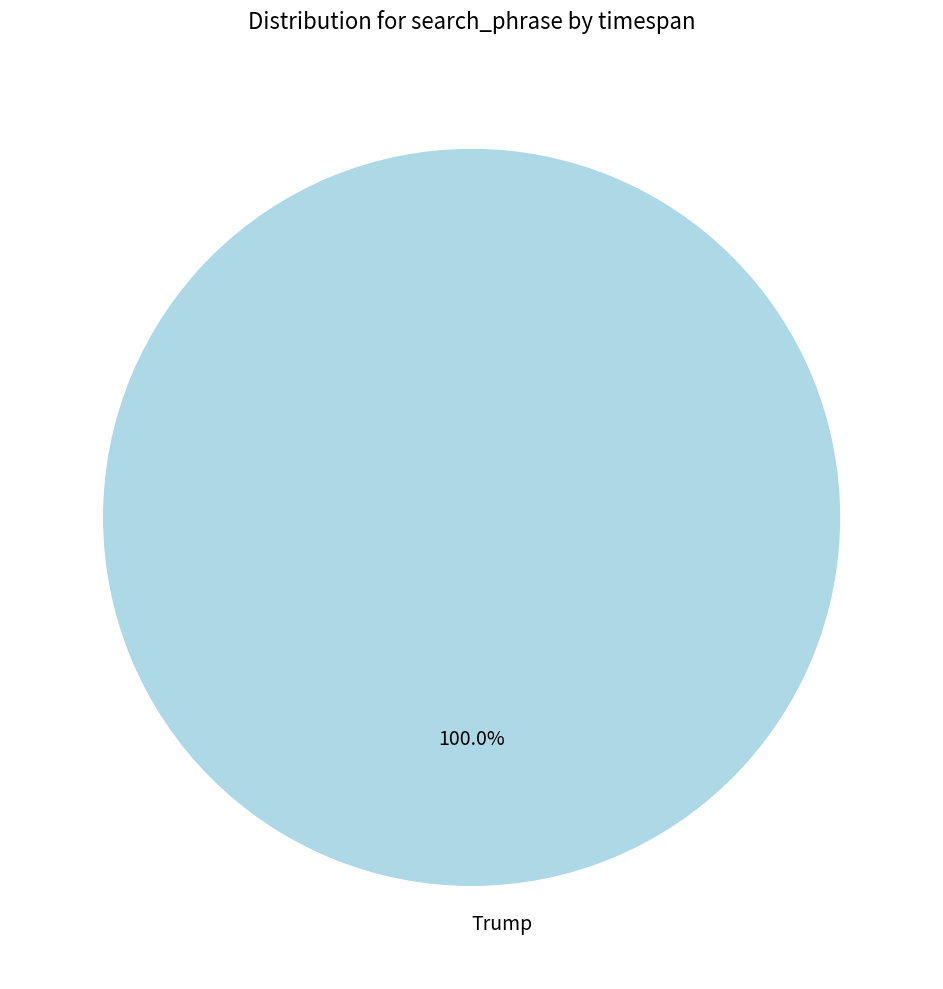

Is it true that Trump is 90% of the pie?

False